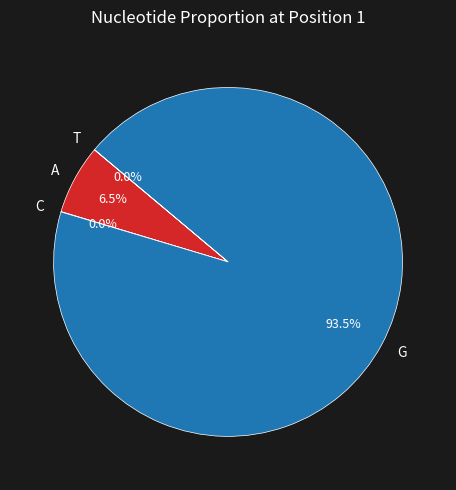

What is the largest slice in the pie chart?

G